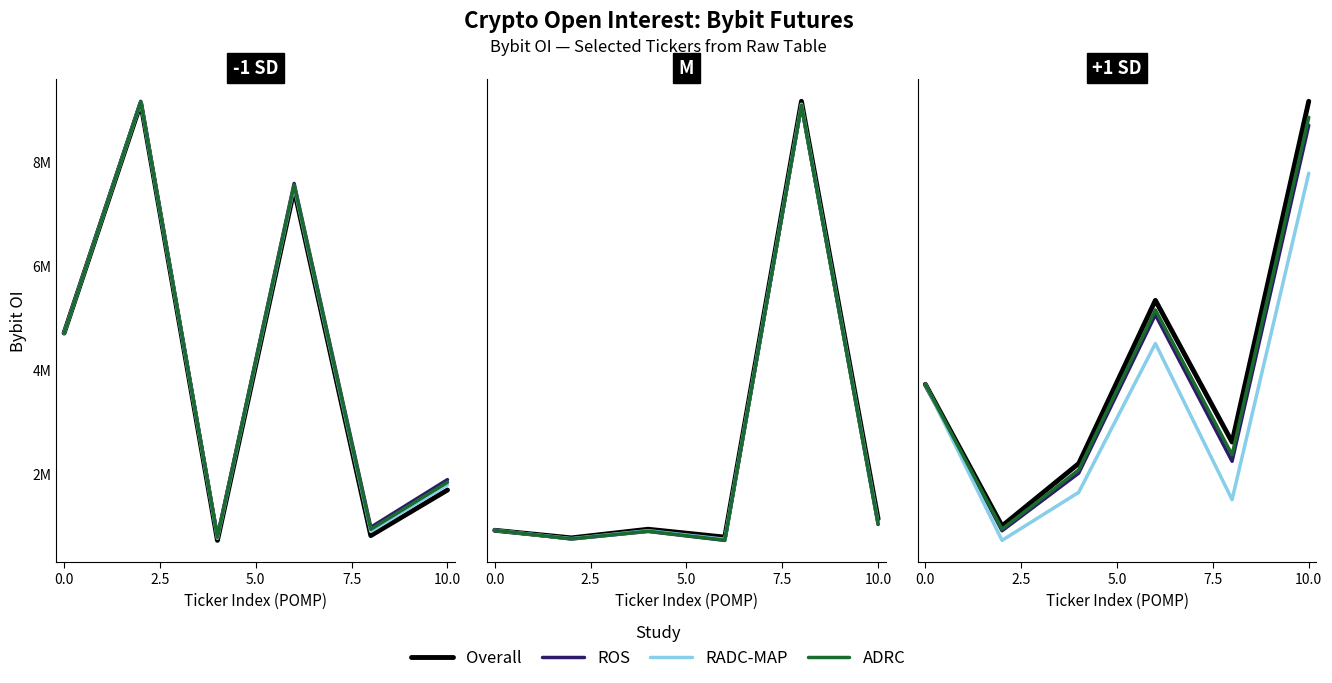

Is it true that ADRC equals 491452 at 10.0?

False